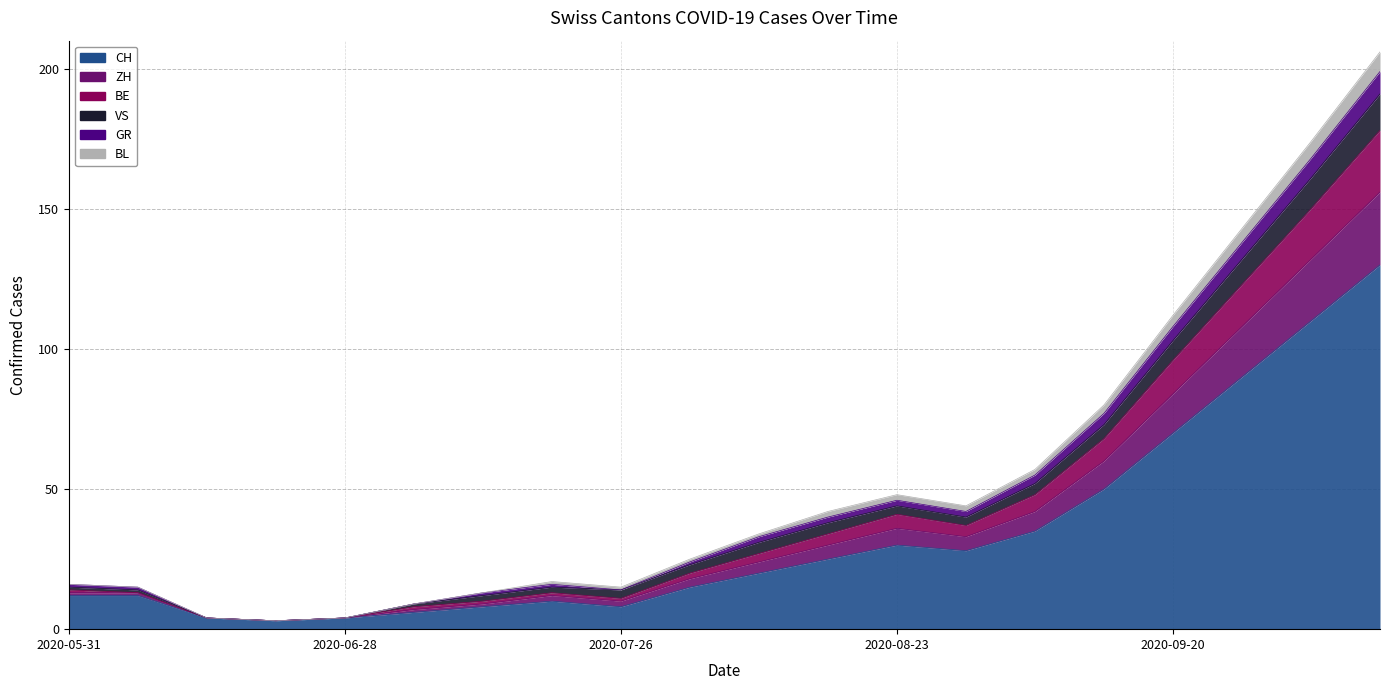

True or false: GR and BE intersect in this chart.

False